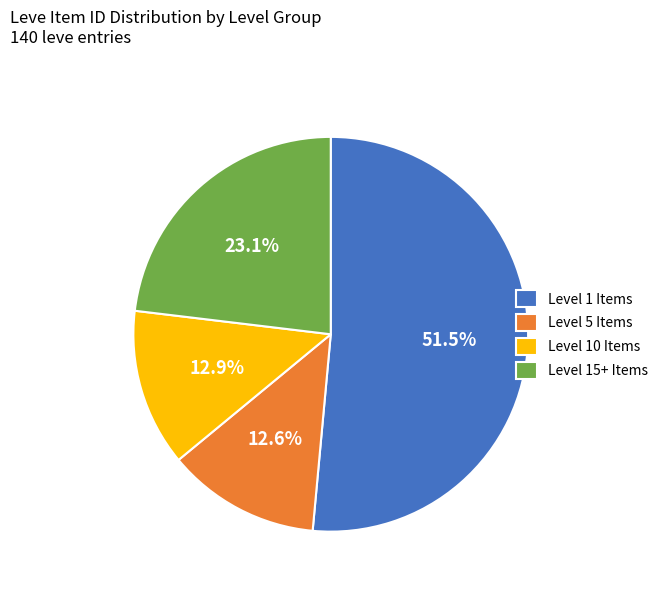

How many segments does this pie chart have?

4